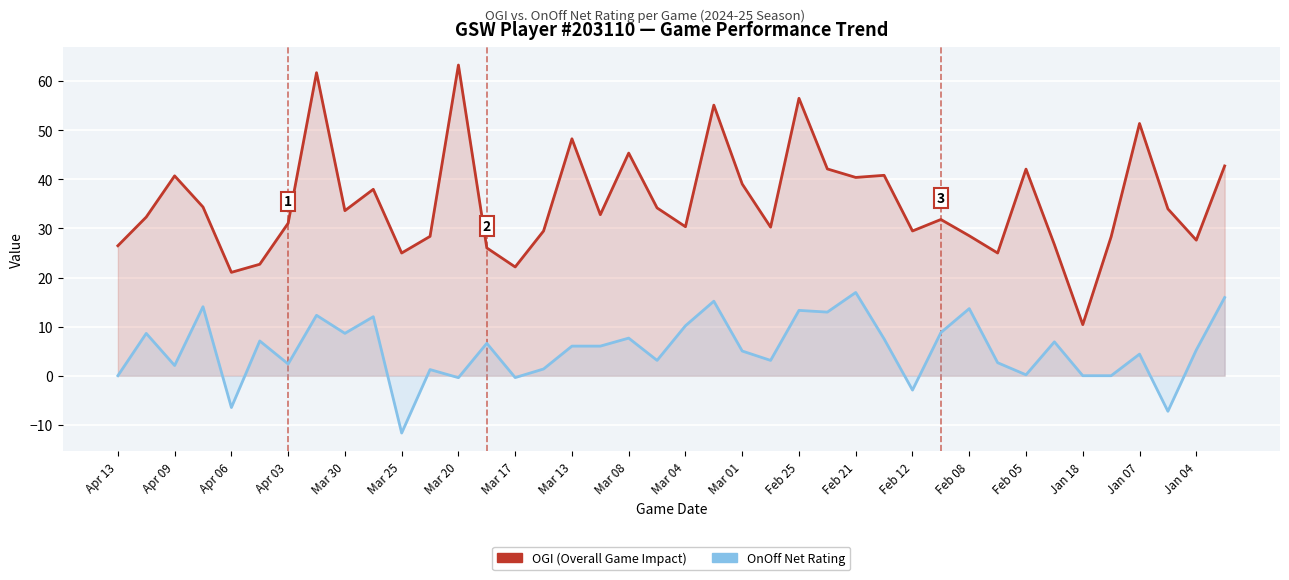

What is the total value across all series at Apr 13?

26.5